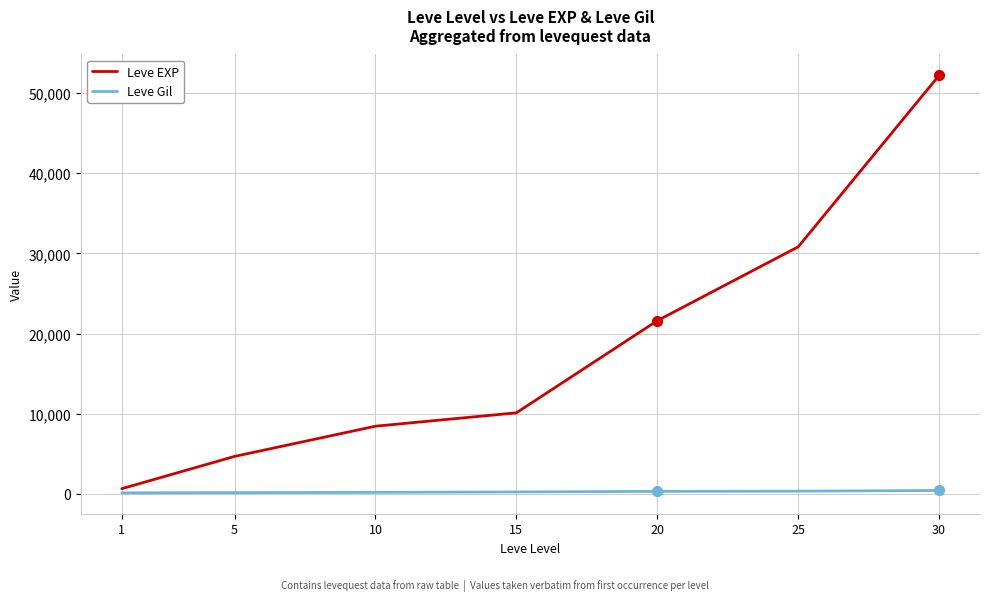

Which series has the widest spread of values?

Leve EXP